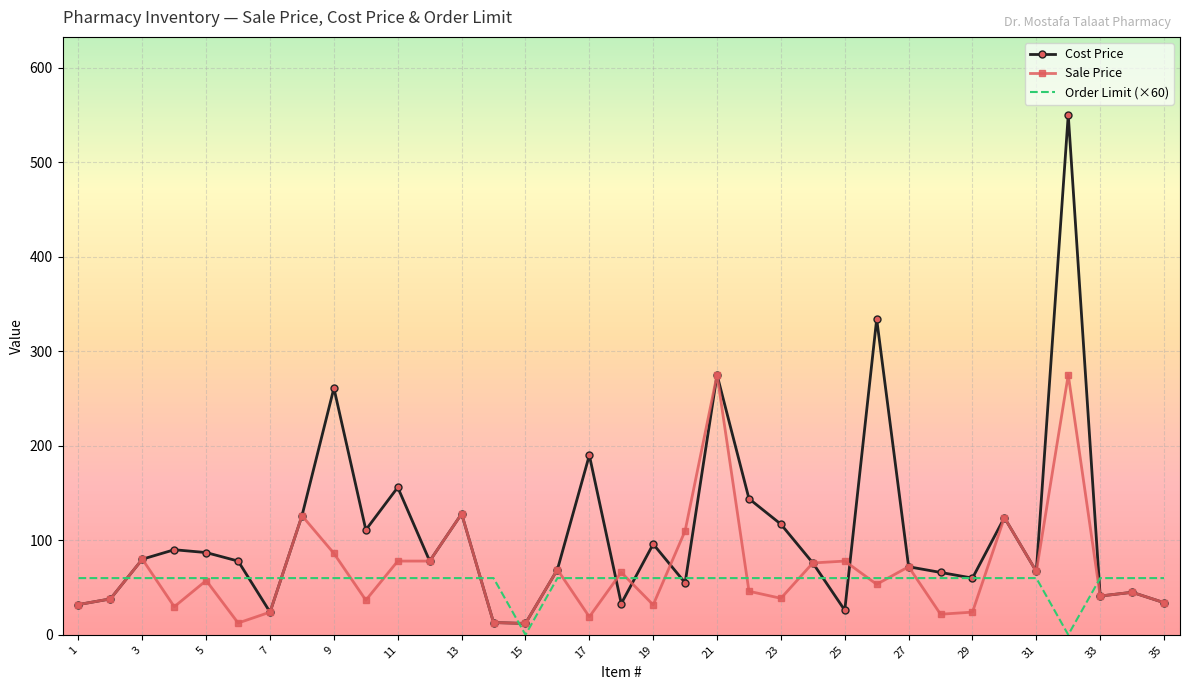

What is the average value of the Sale Price series?

68.5